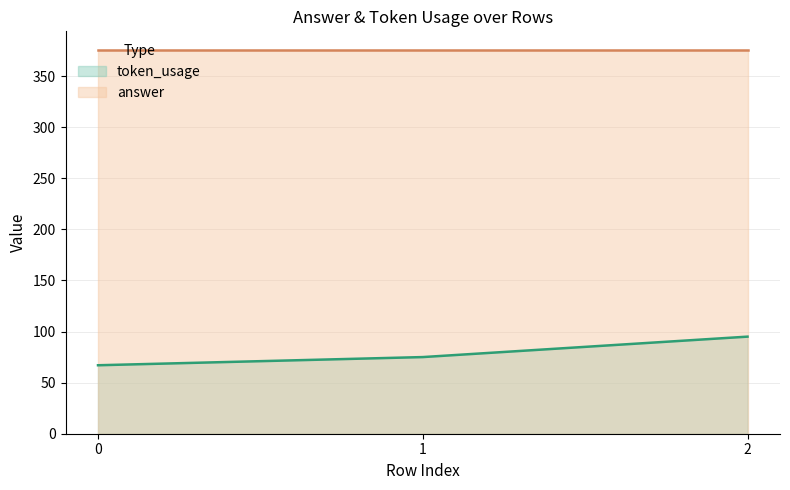

What is the approximate value at 0, to the nearest 10?

70